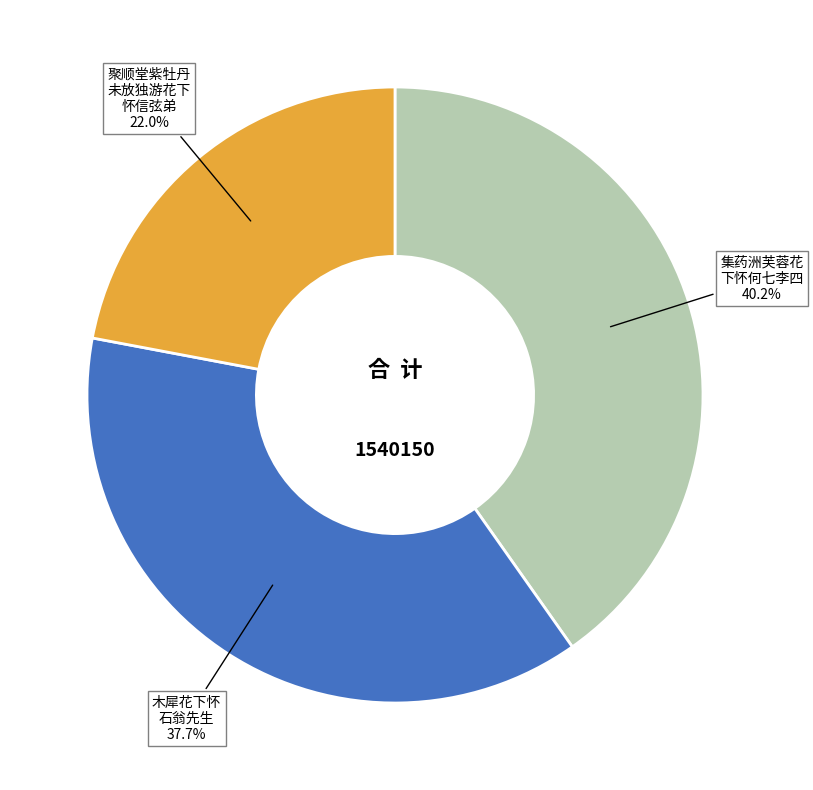

Is there a majority slice in this chart?

No